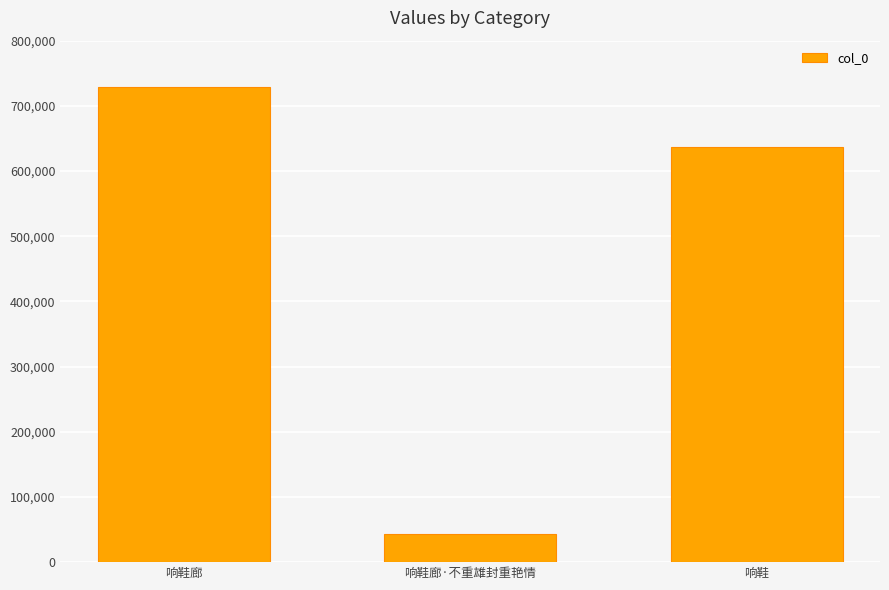

How many bars are there in total?

3